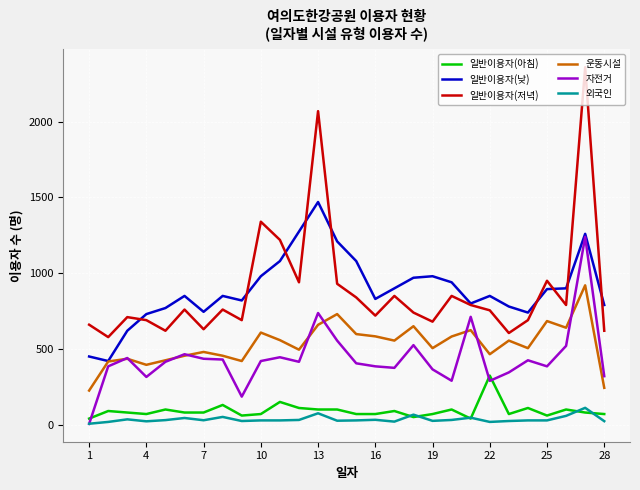

How many lines are shown in the chart?

6